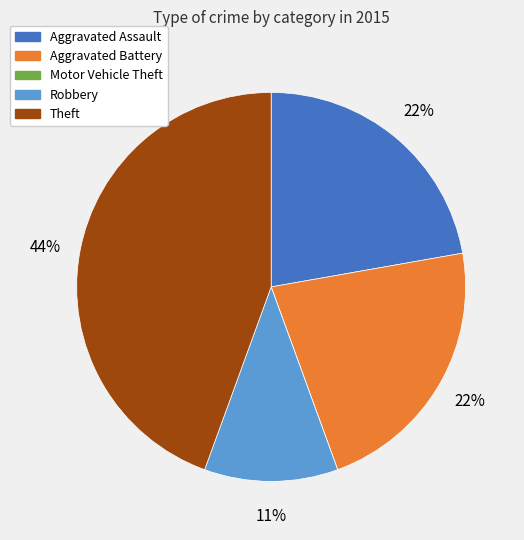

The Robbery slice represents 23% of the pie. True or false?

False